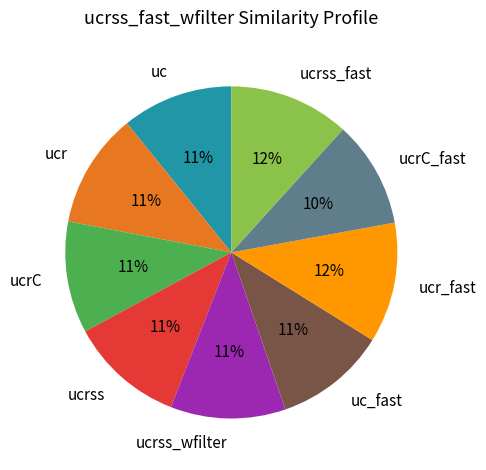

Between ucr_fast and uc, which is larger?

ucr_fast